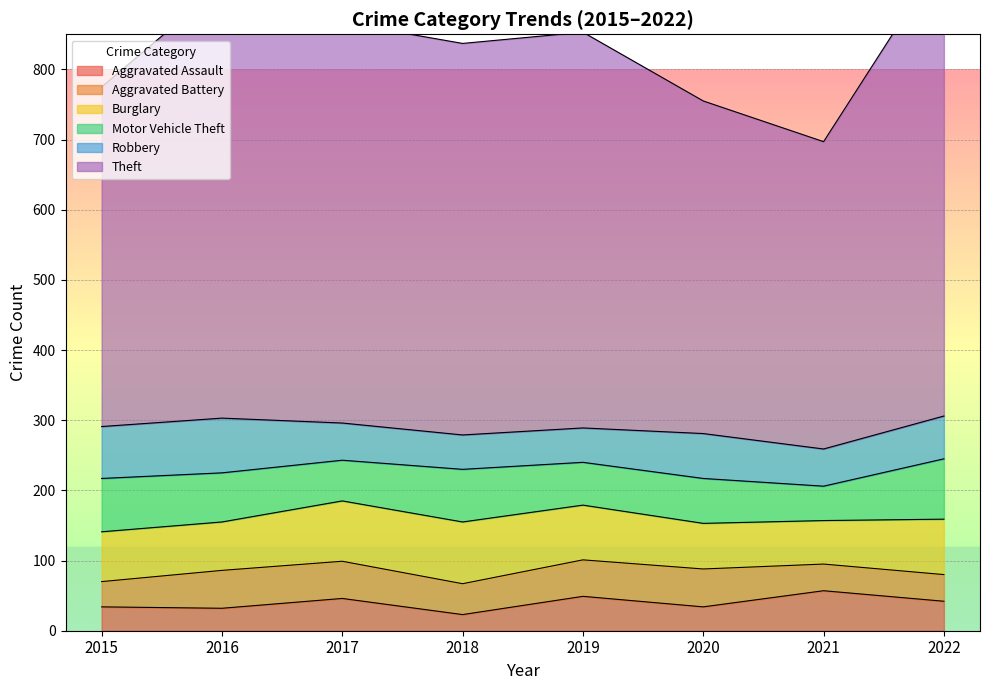

Rank the categories by Aggravated Battery value from highest to lowest.

2016, 2020, 2017, 2019, 2018, 2021, 2022, 2015